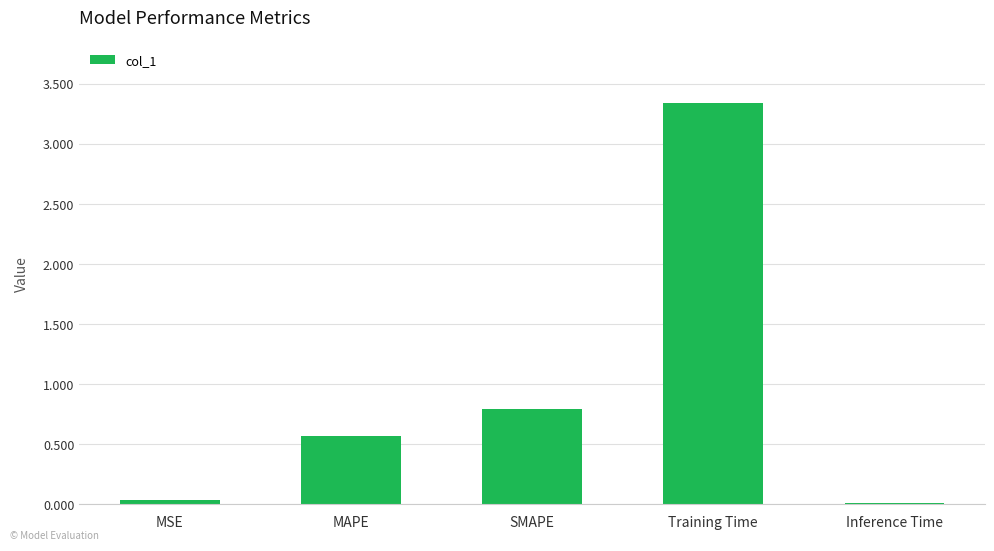

Is it true that the value at SMAPE is 0.8?

True